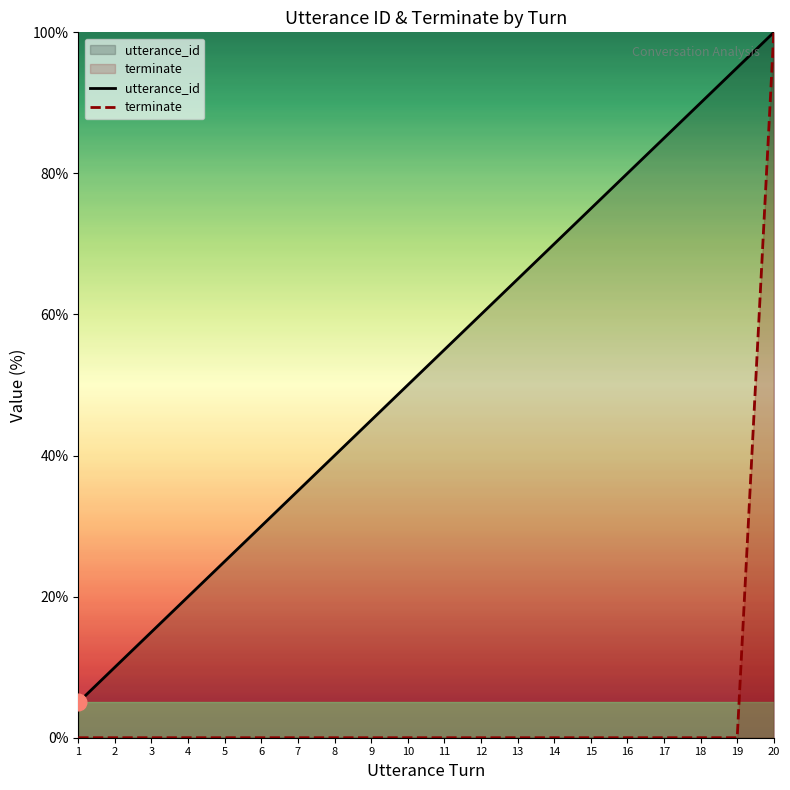

Is the value of terminate at 15 greater than the value of utterance_id at 6?

No